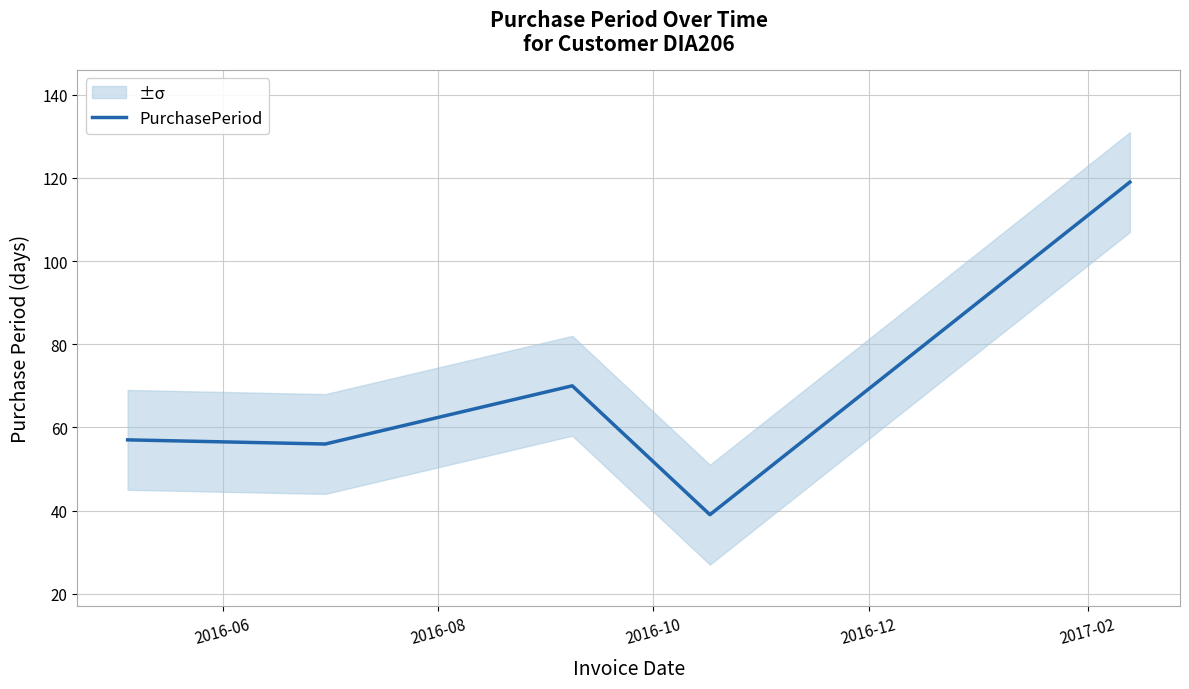

What is the highest value of the PurchasePeriod series?

119